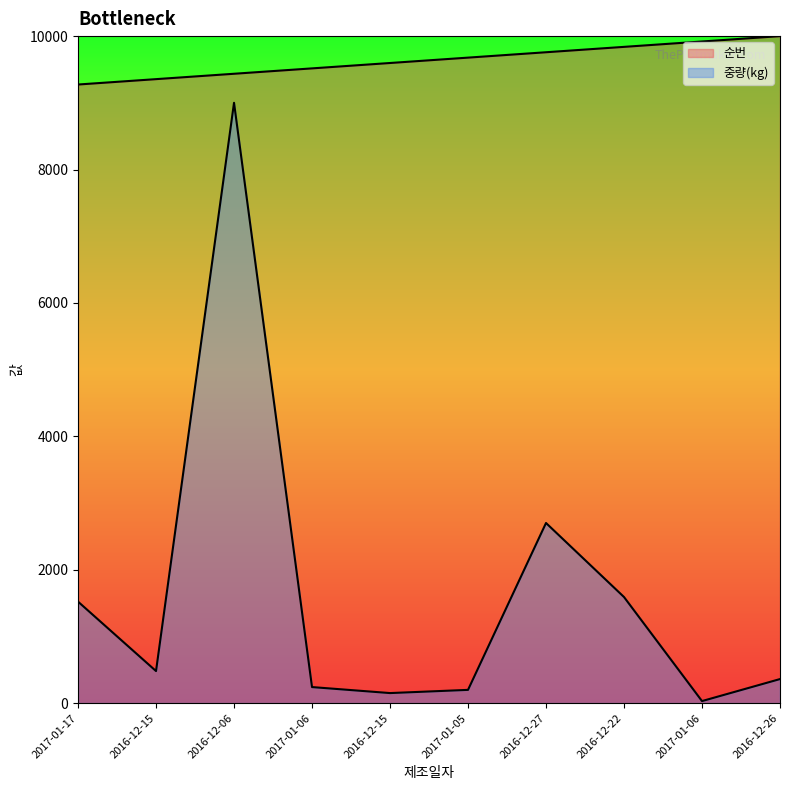

Reading left to right, list all the values displayed in this chart.

순번: 9274.2	9354.8	9435.5	9516.1	9596.8	9677.4	9758.1	9838.7	9919.4	10000.0
중량(kg): 1521.0	480.0	9000.0	240.0	150.0	198.0	2700.0	1590.0	30.0	360.0